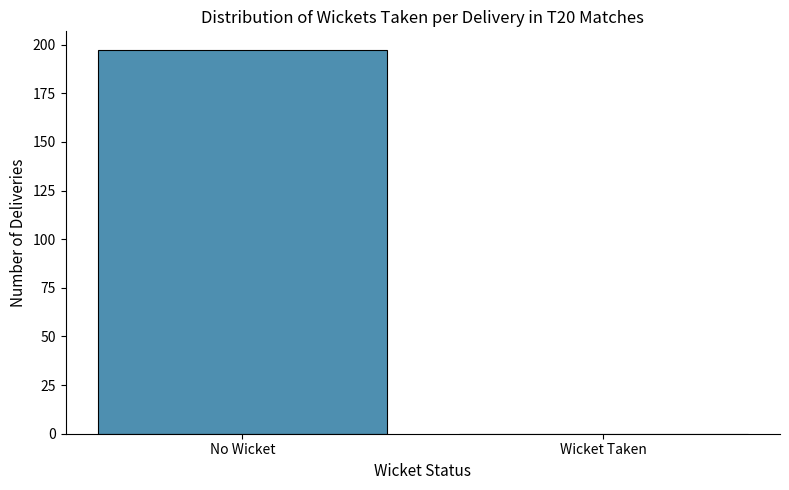

Between Wicket Taken and No Wicket, which is larger?

No Wicket